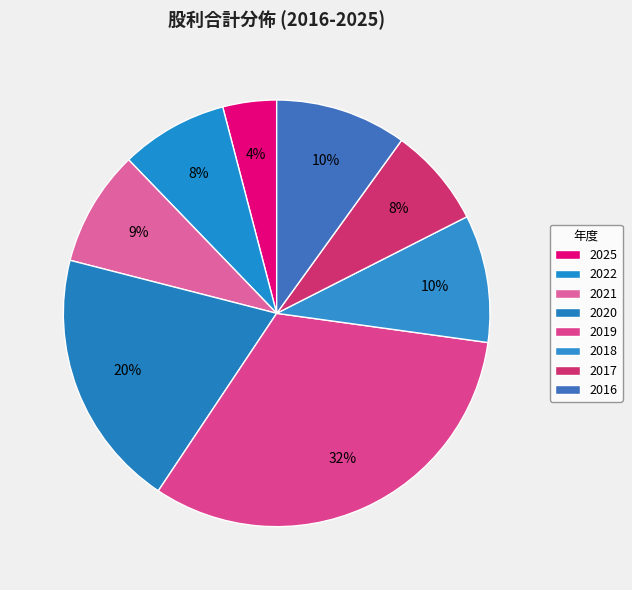

Does 2016 account for over 50% of the chart?

No